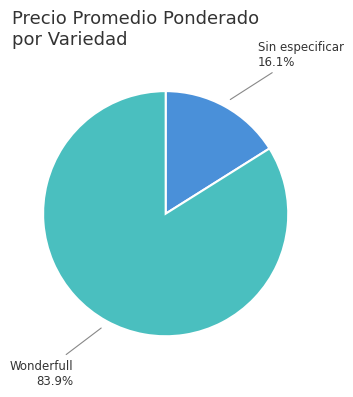

Does any single category account for the majority?

Yes